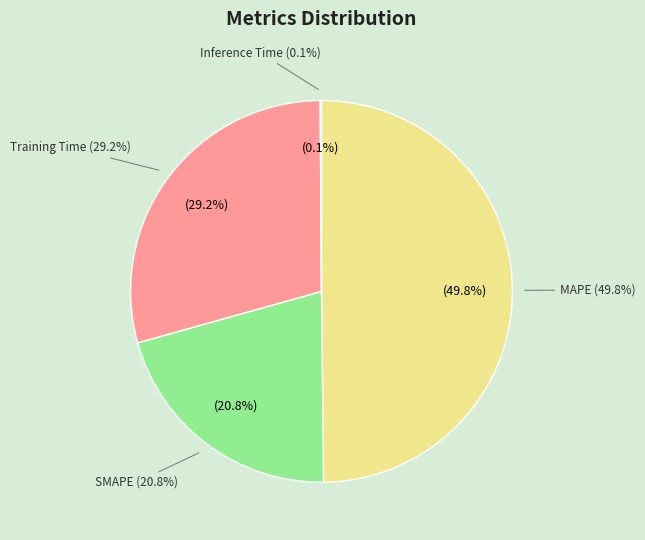

Does Inference Time represent more than half of the total?

No